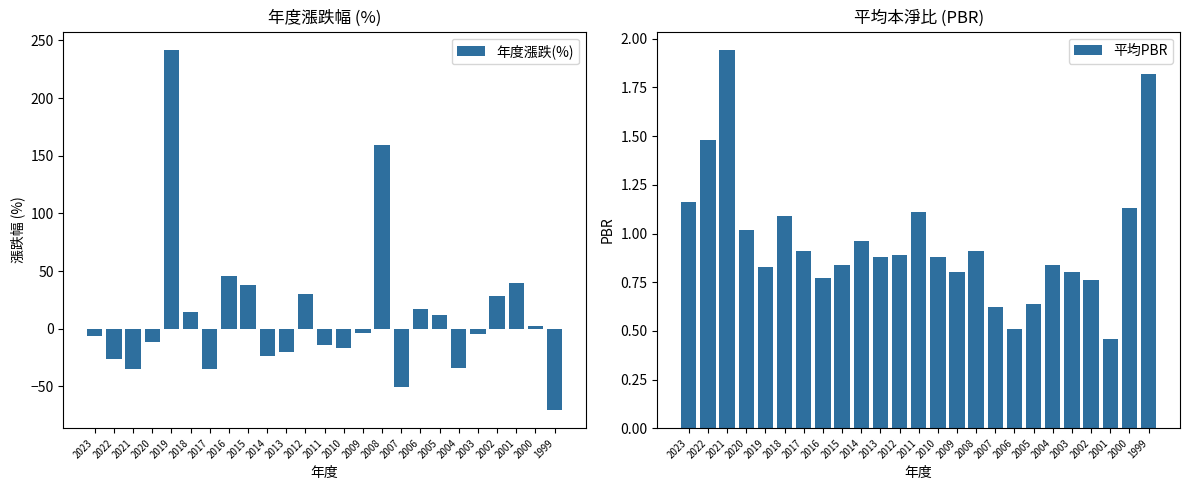

Rank the series at 2019 from lowest to highest value.

平均PBR, 年度漲跌(%)